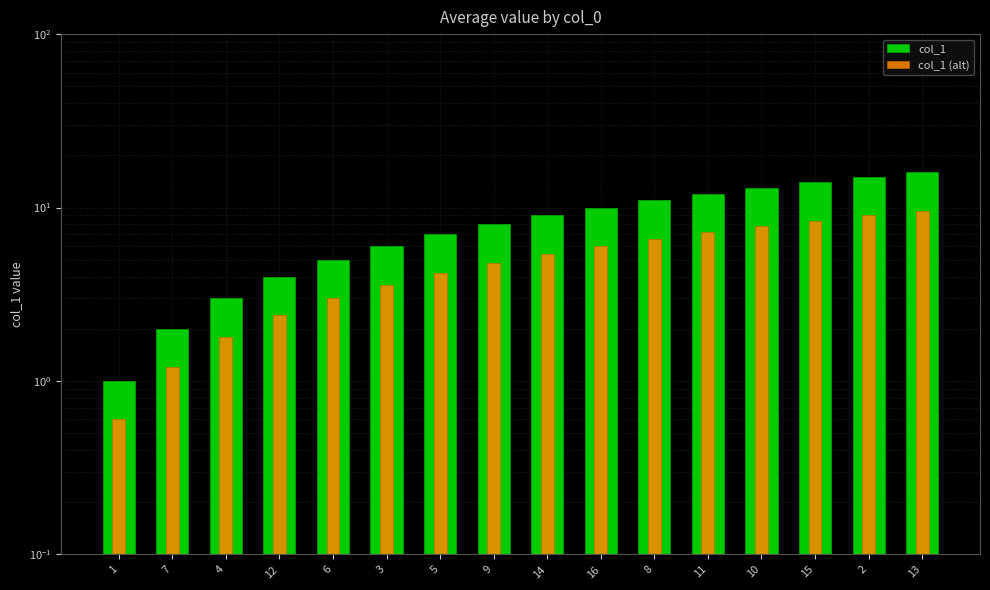

What is the value of the col_1 bar at the 9th from the left?

9.0